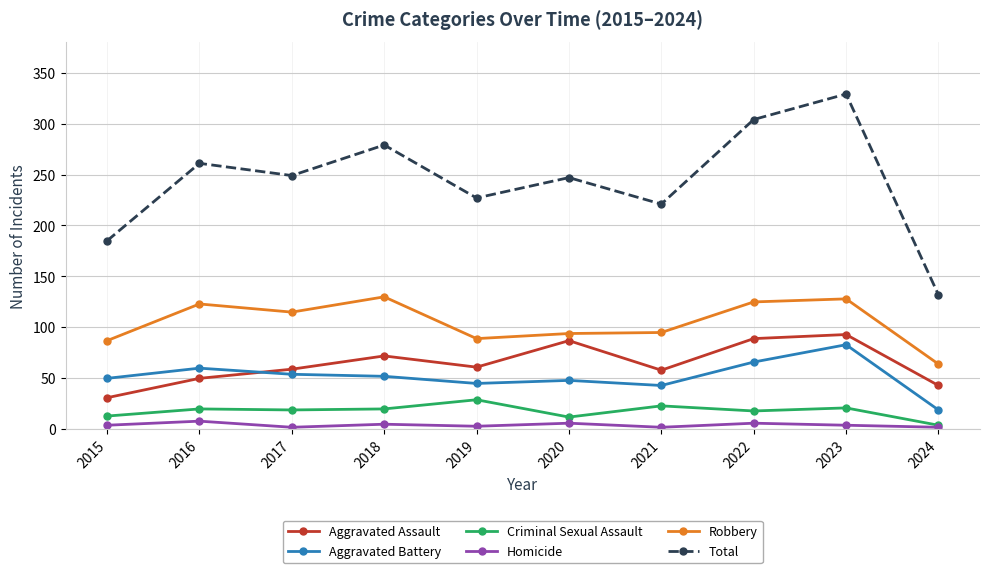

At which category does Aggravated Assault reach its first local peak?

2018